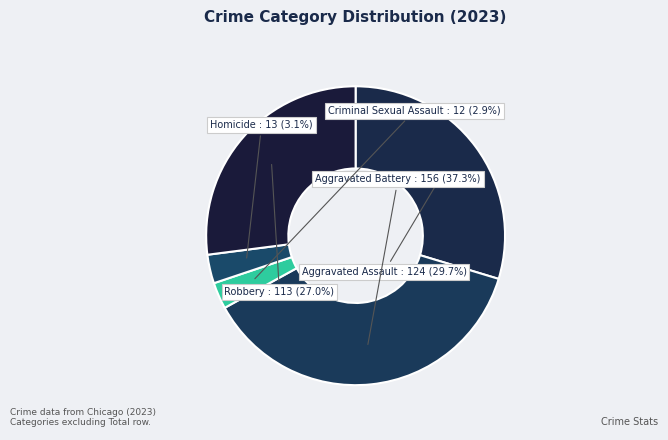

To the nearest percent, what is the difference between the Robbery and Aggravated Assault slice percentages?

3%